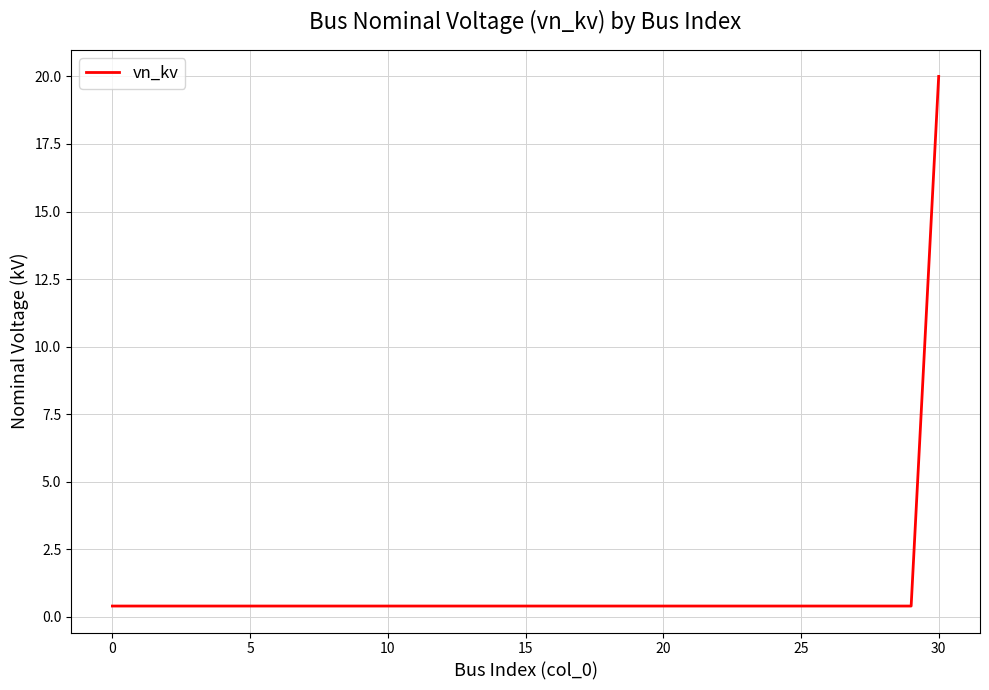

What is the greatest value displayed?

20.0